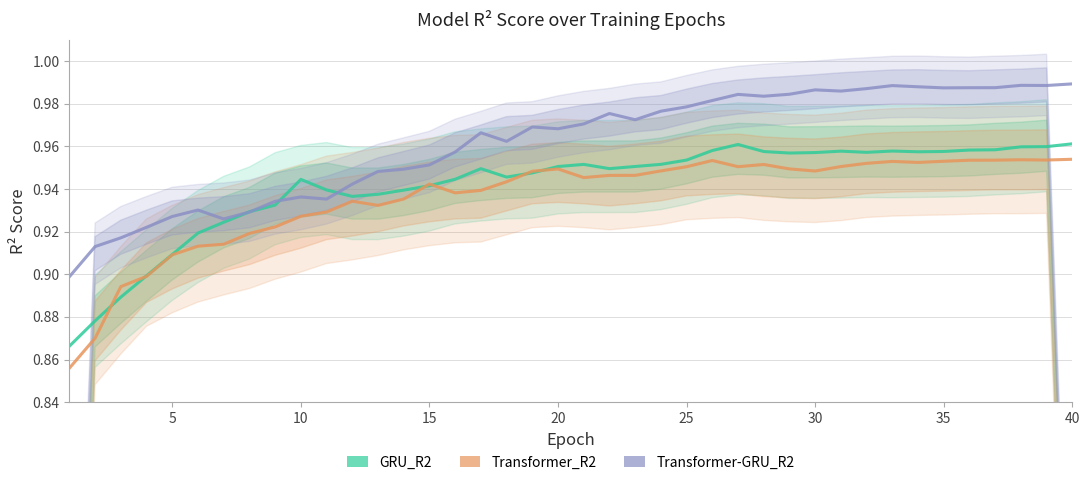

How many interior local peaks does the Transformer-GRU_R2 series have?

9